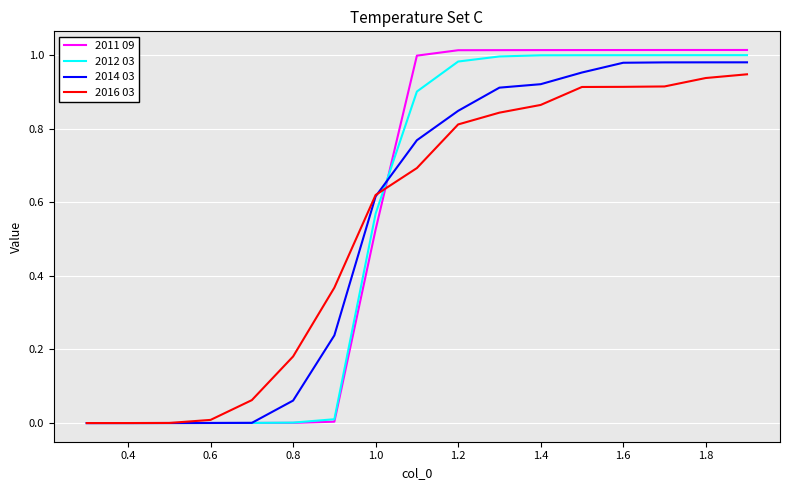

Which series has the largest range (max minus min)?

2011 09